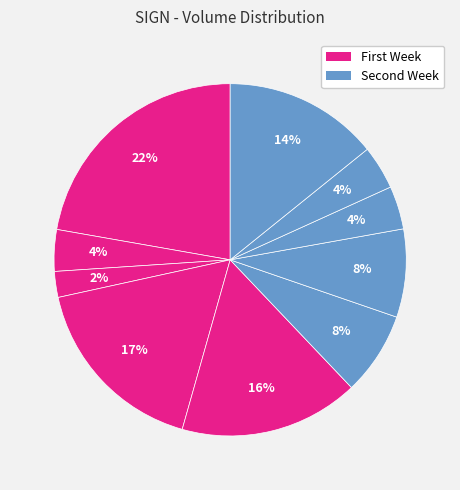

To the nearest percent, what is the difference between the largest and smallest slice percentages?

20%